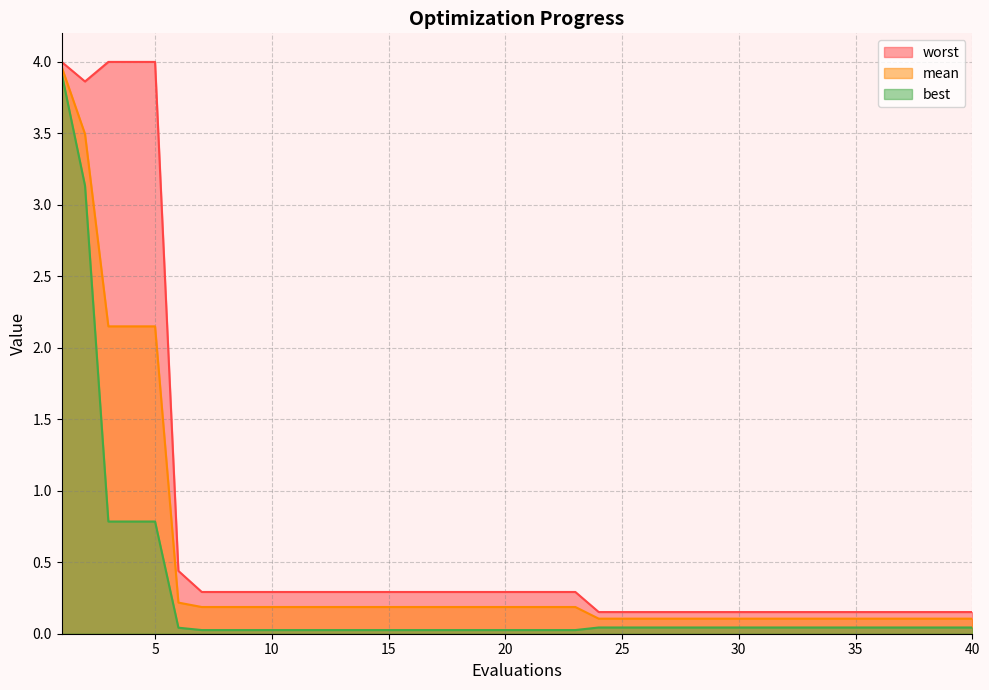

The mean series shows 0.1 at 35. True or false?

False